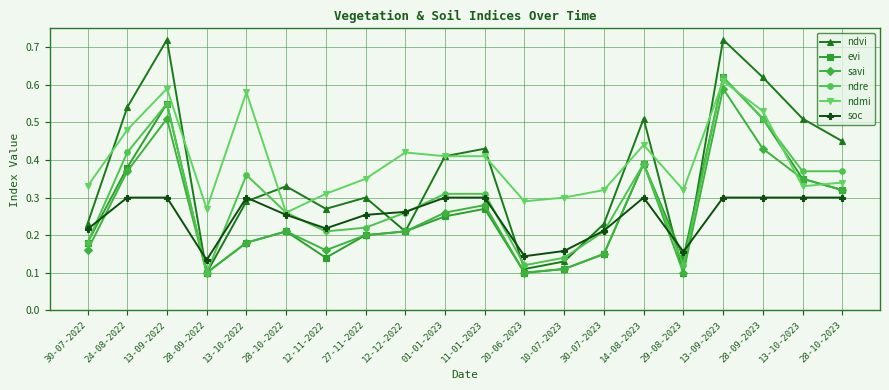

Is it true that savi equals 0.2 at 27-11-2022?

True